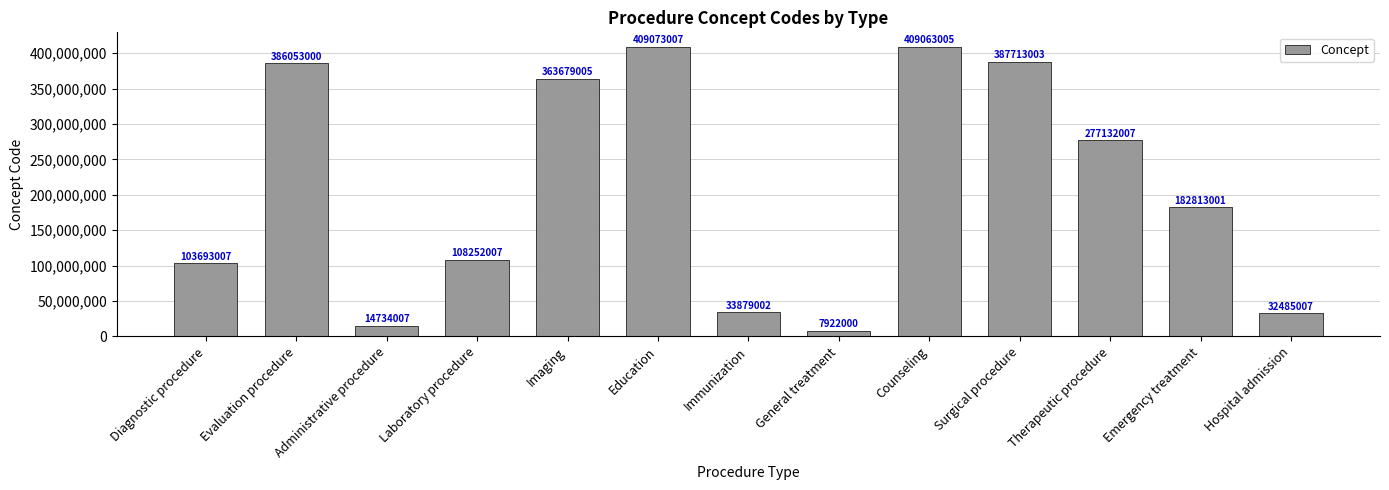

Does the chart contain stacked bars?

No